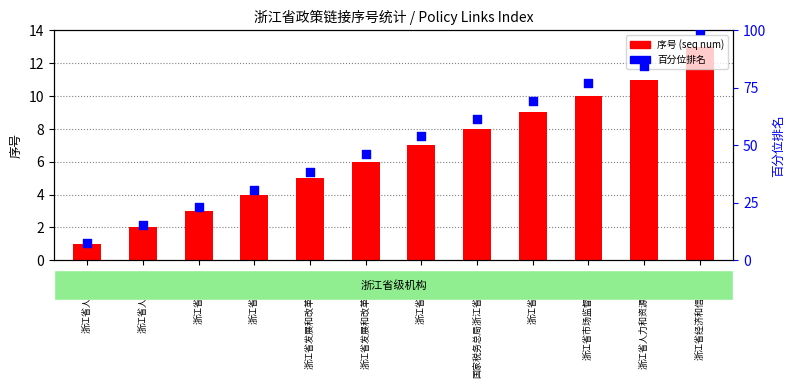

At how many categories does at least one series exceed 90?

1